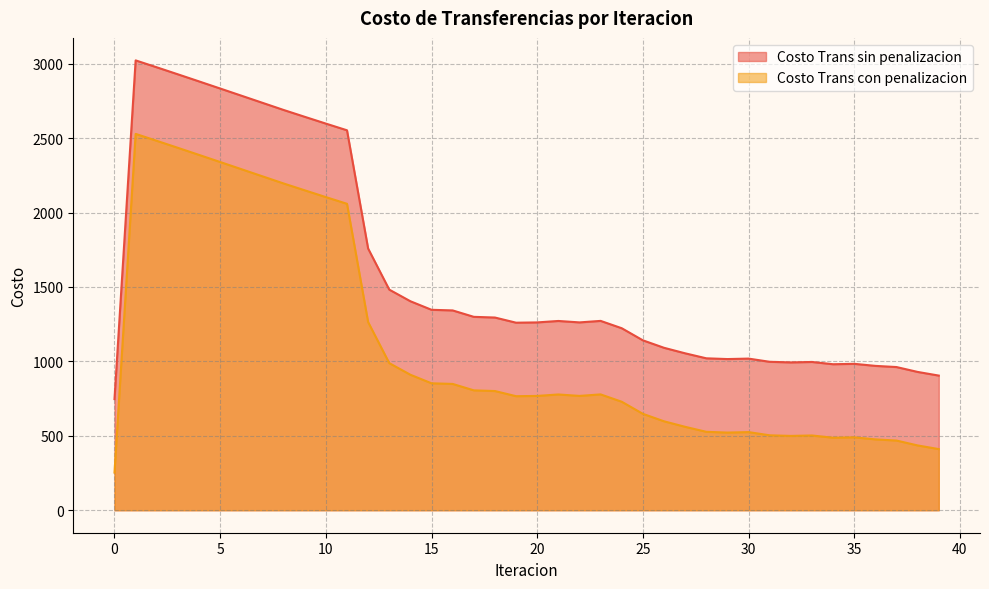

True or false: Costo Trans con penalizacion has a value of 4364.6 at 4.

False